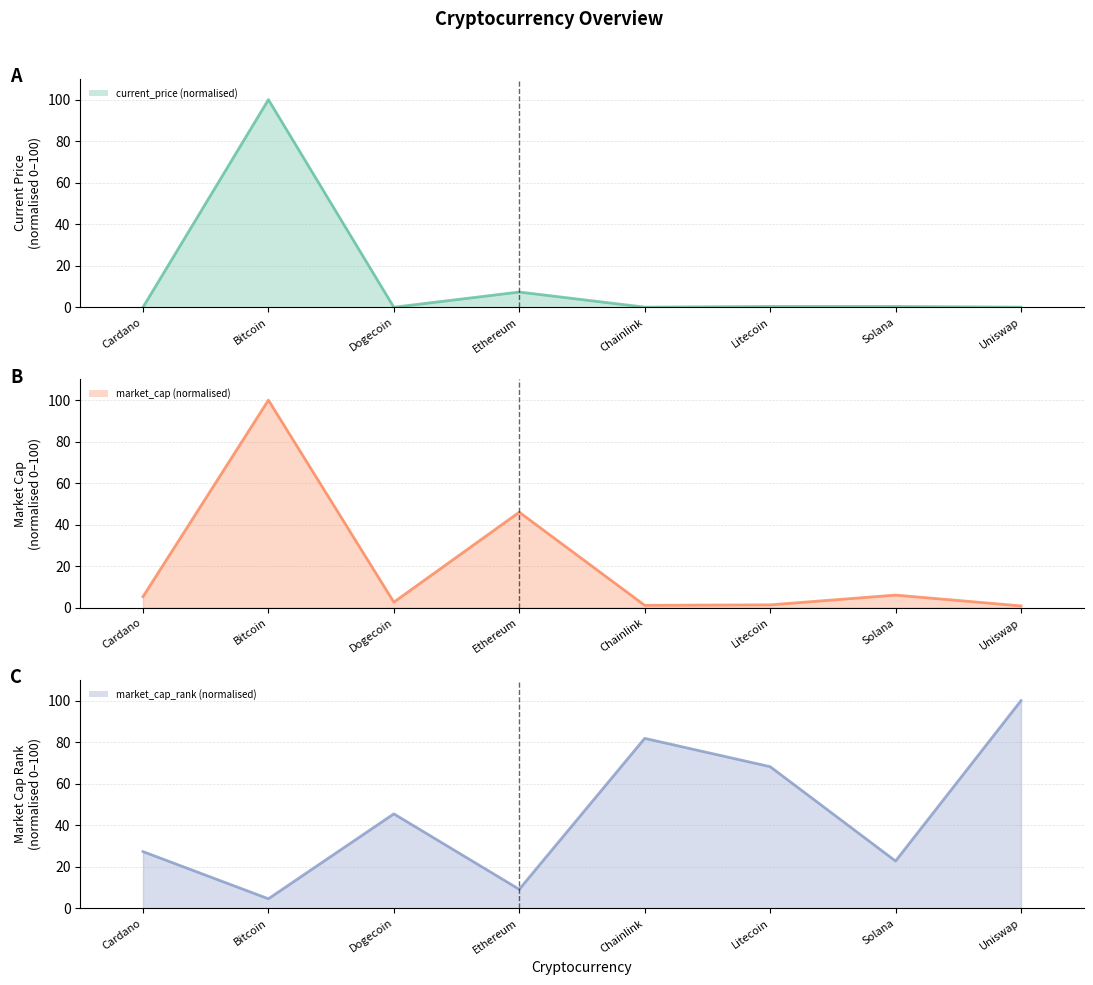

Is the value of market_cap_rank (normalised) line at Chainlink greater than the value of market_cap (normalised) line at Cardano?

Yes